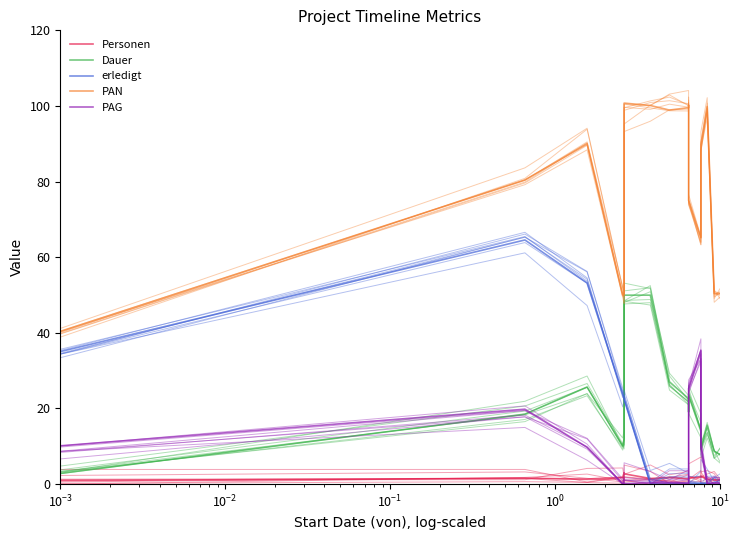

What are all the series names shown in the legend?

Personen, Dauer, erledigt, PAN, PAG